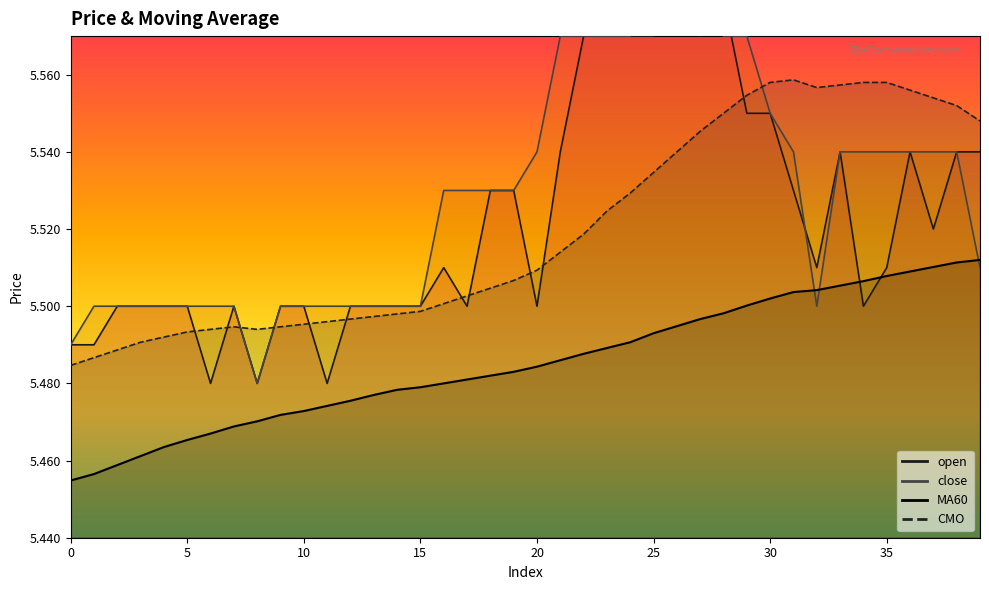

What is the sum of all CMO values?

220.8